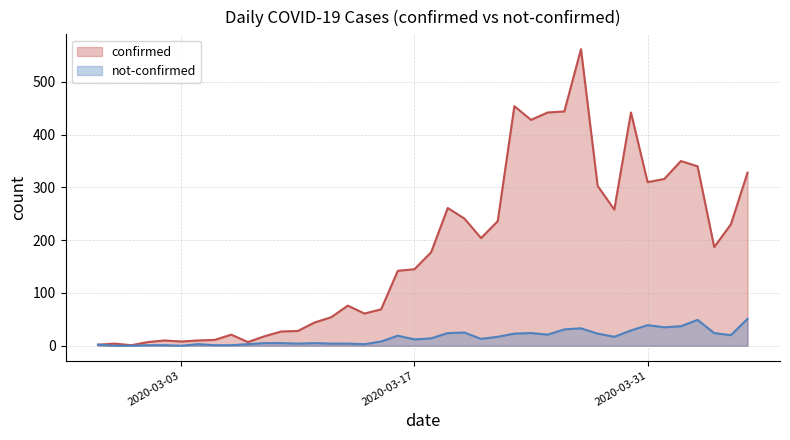

List the series in order of their overall mean, highest first.

confirmed, not-confirmed